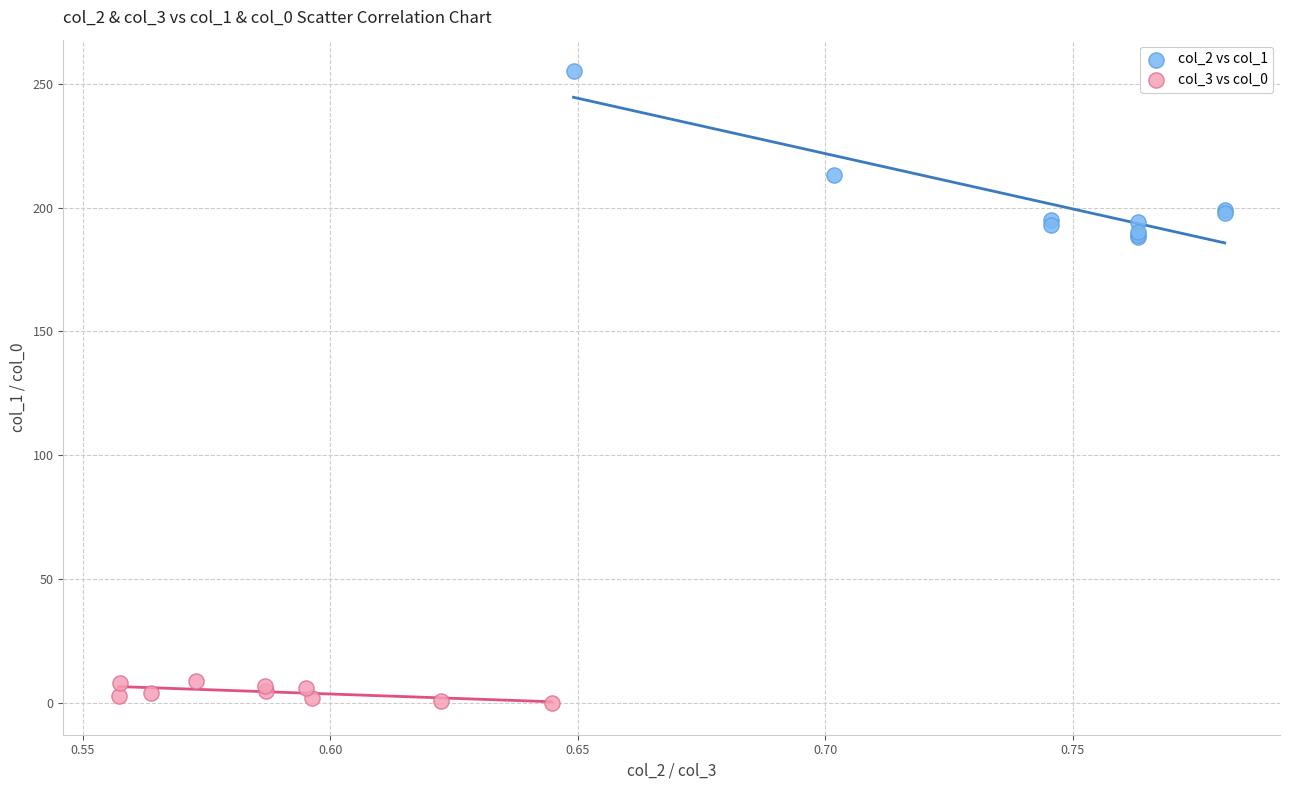

What are all the series names shown in the legend?

col_2 vs col_1, col_3 vs col_0